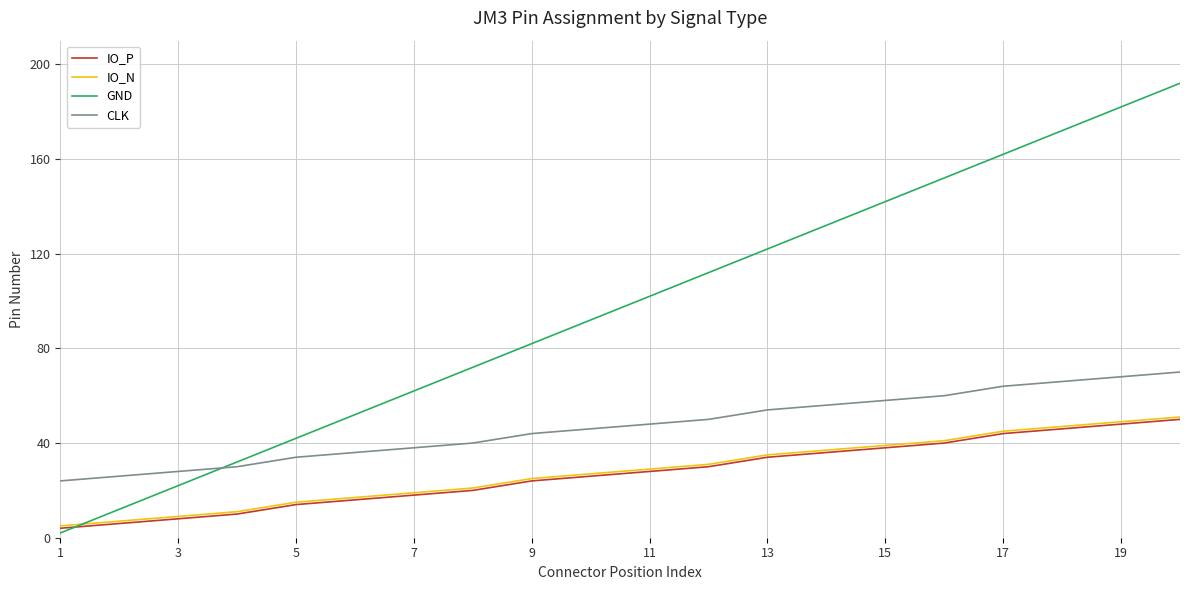

True or false: CLK and IO_N cross at least once.

False